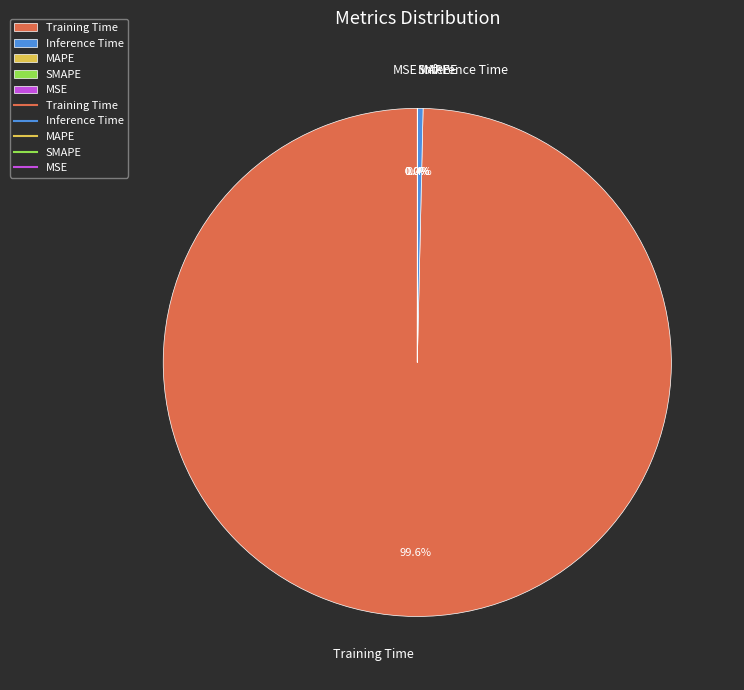

To the nearest percent, what is the difference between the largest and smallest slice percentages?

100%